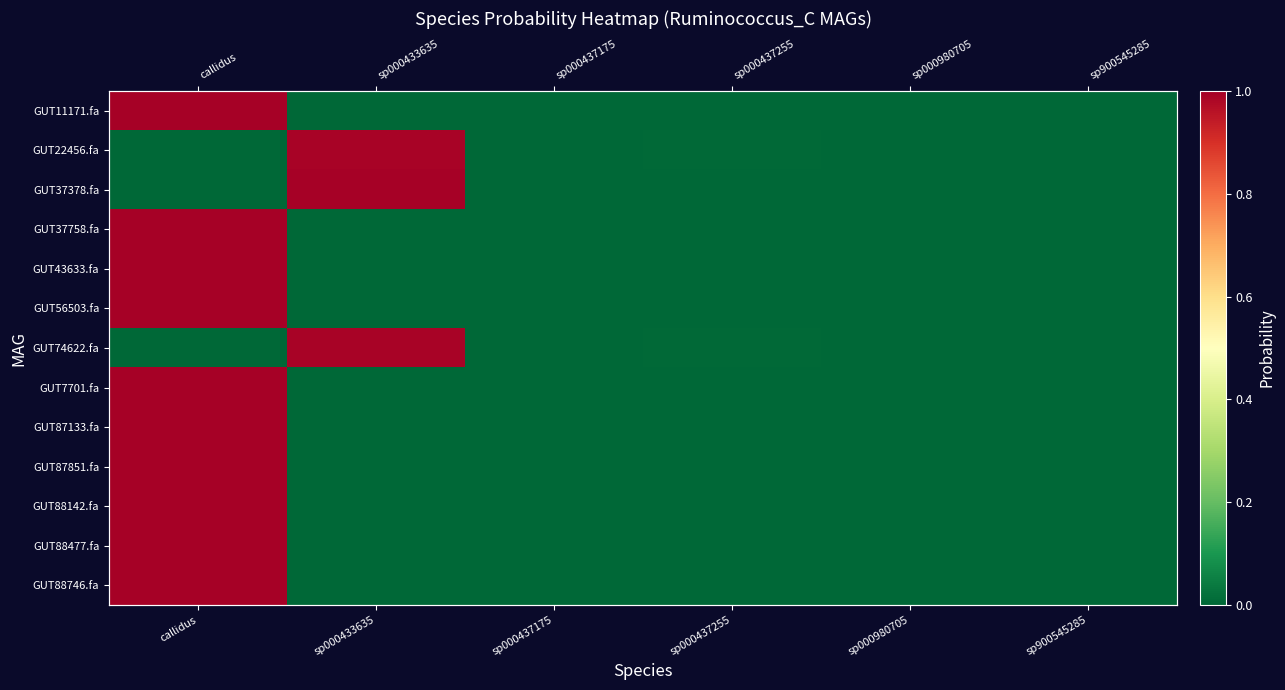

Which category has the lowest value in the GUT88142.fa series?

sp000437175